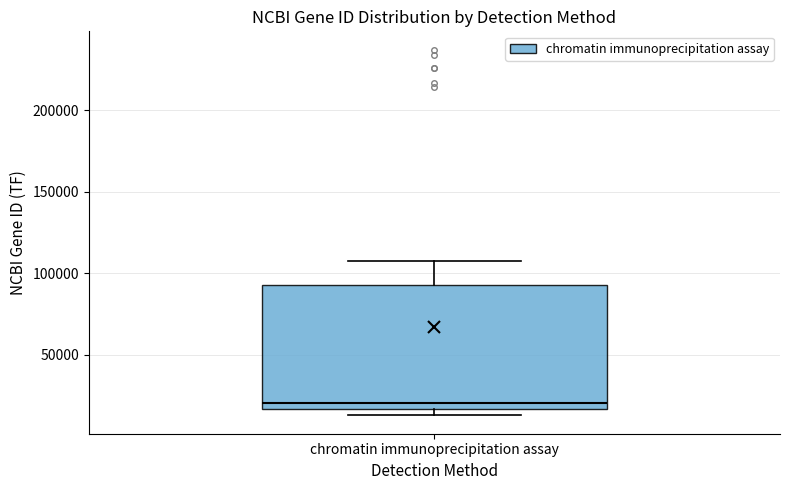

Read this box plot against the y-axis: the position of the median line, the range covered by the box, and the ends of both whiskers. The values are not printed on the chart, so give them approximately, as read against the axis.

median 20000, box 15000 to 95000, whiskers 15000 (just below the box's lower edge) to 110000